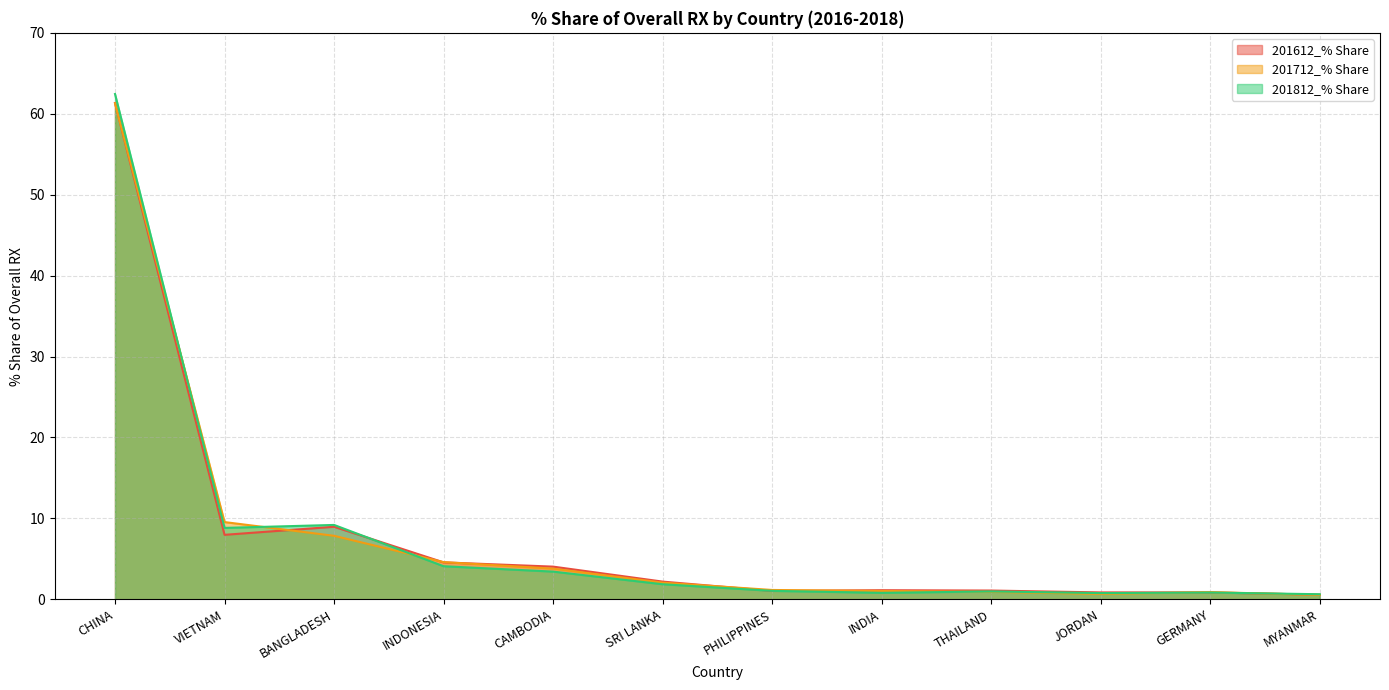

What position from the left is CHINA?

1